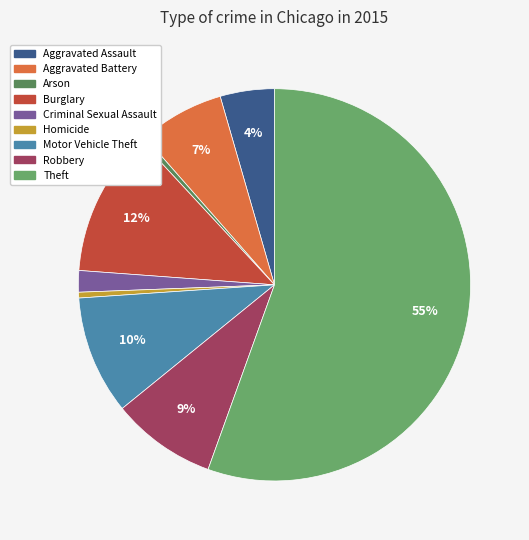

Which slice represents more than half of the pie?

Theft